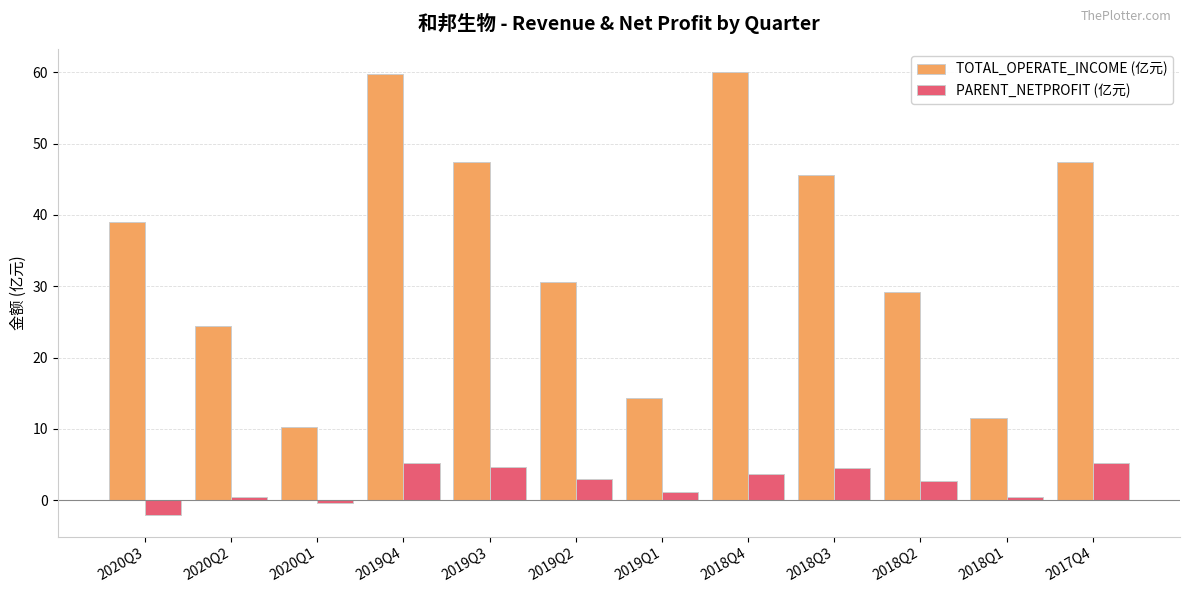

How many bars are there in each group?

2